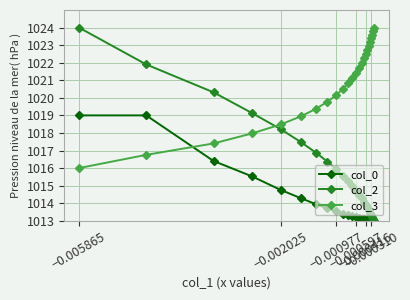

After their last crossing, which series has the higher values: col_2 or col_3?

col_3